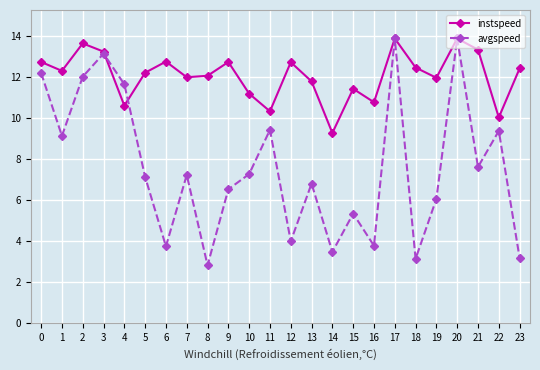

Which series changed the most between 3 and 13?

avgspeed